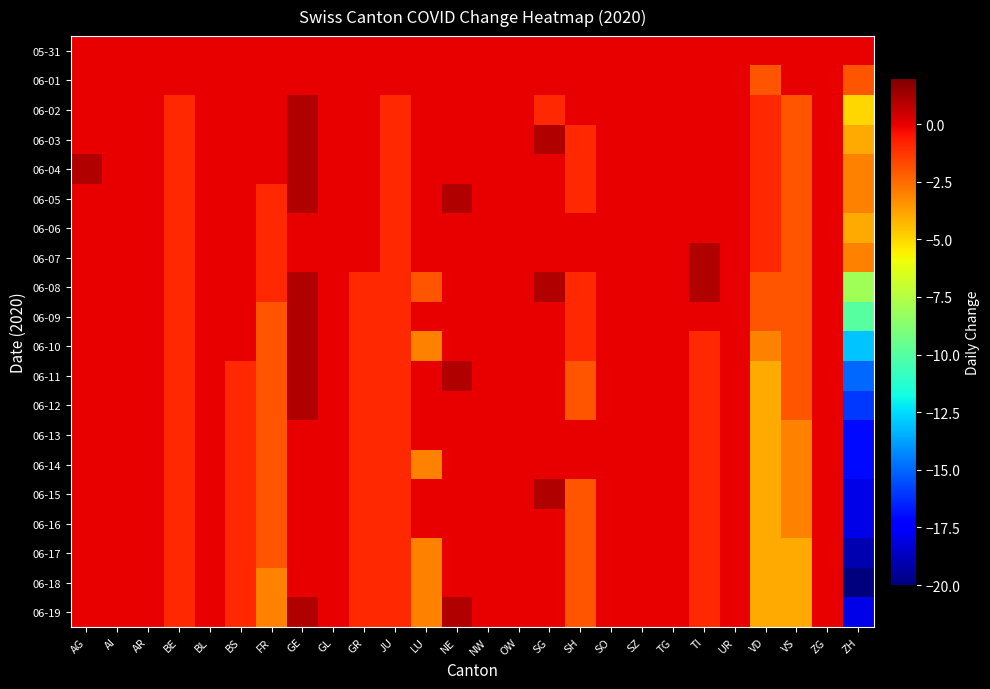

Reading left to right, extract all data points from this chart.

05-31: AG=0	AI=0	AR=0	BE=0	BL=0	BS=0	FR=0	GE=0	GL=0	GR=0	JU=0	LU=0	NE=0	NW=0	OW=0	SG=0	SH=0	SO=0	SZ=0	TG=0	TI=0	UR=0	VD=0	VS=0	ZG=0	ZH=0
06-01: AG=0	AI=0	AR=0	BE=0	BL=0	BS=0	FR=0	GE=0	GL=0	GR=0	JU=0	LU=0	NE=0	NW=0	OW=0	SG=0	SH=0	SO=0	SZ=0	TG=0	TI=0	UR=0	VD=-2	VS=0	ZG=0	ZH=-2
06-02: AG=0	AI=0	AR=0	BE=-1	BL=0	BS=0	FR=0	GE=1	GL=0	GR=0	JU=-1	LU=0	NE=0	NW=0	OW=0	SG=-1	SH=0	SO=0	SZ=0	TG=0	TI=0	UR=0	VD=-1	VS=-2	ZG=0	ZH=-5
06-03: AG=0	AI=0	AR=0	BE=-1	BL=0	BS=0	FR=0	GE=1	GL=0	GR=0	JU=-1	LU=0	NE=0	NW=0	OW=0	SG=1	SH=-1	SO=0	SZ=0	TG=0	TI=0	UR=0	VD=-1	VS=-2	ZG=0	ZH=-4
06-04: AG=1	AI=0	AR=0	BE=-1	BL=0	BS=0	FR=0	GE=1	GL=0	GR=0	JU=-1	LU=0	NE=0	NW=0	OW=0	SG=0	SH=-1	SO=0	SZ=0	TG=0	TI=0	UR=0	VD=-1	VS=-2	ZG=0	ZH=-3
06-05: AG=0	AI=0	AR=0	BE=-1	BL=0	BS=0	FR=-1	GE=1	GL=0	GR=0	JU=-1	LU=0	NE=1	NW=0	OW=0	SG=0	SH=-1	SO=0	SZ=0	TG=0	TI=0	UR=0	VD=-1	VS=-2	ZG=0	ZH=-3
06-06: AG=0	AI=0	AR=0	BE=-1	BL=0	BS=0	FR=-1	GE=0	GL=0	GR=0	JU=-1	LU=0	NE=0	NW=0	OW=0	SG=0	SH=0	SO=0	SZ=0	TG=0	TI=0	UR=0	VD=-1	VS=-2	ZG=0	ZH=-4
06-07: AG=0	AI=0	AR=0	BE=-1	BL=0	BS=0	FR=-1	GE=0	GL=0	GR=0	JU=-1	LU=0	NE=0	NW=0	OW=0	SG=0	SH=0	SO=0	SZ=0	TG=0	TI=1	UR=0	VD=-1	VS=-2	ZG=0	ZH=-3
06-08: AG=0	AI=0	AR=0	BE=-1	BL=0	BS=0	FR=-1	GE=1	GL=0	GR=-1	JU=-1	LU=-2	NE=0	NW=0	OW=0	SG=1	SH=-1	SO=0	SZ=0	TG=0	TI=1	UR=0	VD=-2	VS=-2	ZG=0	ZH=-8
06-09: AG=0	AI=0	AR=0	BE=-1	BL=0	BS=0	FR=-2	GE=1	GL=0	GR=-1	JU=-1	LU=0	NE=0	NW=0	OW=0	SG=0	SH=-1	SO=0	SZ=0	TG=0	TI=0	UR=0	VD=-2	VS=-2	ZG=0	ZH=-10
06-10: AG=0	AI=0	AR=0	BE=-1	BL=0	BS=0	FR=-2	GE=1	GL=0	GR=-1	JU=-1	LU=-3	NE=0	NW=0	OW=0	SG=0	SH=-1	SO=0	SZ=0	TG=0	TI=-1	UR=0	VD=-3	VS=-2	ZG=0	ZH=-13
06-11: AG=0	AI=0	AR=0	BE=-1	BL=0	BS=-1	FR=-2	GE=1	GL=0	GR=-1	JU=-1	LU=0	NE=1	NW=0	OW=0	SG=0	SH=-2	SO=0	SZ=0	TG=0	TI=-1	UR=0	VD=-4	VS=-2	ZG=0	ZH=-15
06-12: AG=0	AI=0	AR=0	BE=-1	BL=0	BS=-1	FR=-2	GE=1	GL=0	GR=-1	JU=-1	LU=0	NE=0	NW=0	OW=0	SG=0	SH=-2	SO=0	SZ=0	TG=0	TI=-1	UR=0	VD=-4	VS=-2	ZG=0	ZH=-16
06-13: AG=0	AI=0	AR=0	BE=-1	BL=0	BS=-1	FR=-2	GE=0	GL=0	GR=-1	JU=-1	LU=0	NE=0	NW=0	OW=0	SG=0	SH=0	SO=0	SZ=0	TG=0	TI=-1	UR=0	VD=-4	VS=-3	ZG=0	ZH=-17
06-14: AG=0	AI=0	AR=0	BE=-1	BL=0	BS=-1	FR=-2	GE=0	GL=0	GR=-1	JU=-1	LU=-3	NE=0	NW=0	OW=0	SG=0	SH=0	SO=0	SZ=0	TG=0	TI=-1	UR=0	VD=-4	VS=-3	ZG=0	ZH=-17
06-15: AG=0	AI=0	AR=0	BE=-1	BL=0	BS=-1	FR=-2	GE=0	GL=0	GR=-1	JU=-1	LU=0	NE=0	NW=0	OW=0	SG=1	SH=-2	SO=0	SZ=0	TG=0	TI=-1	UR=0	VD=-4	VS=-3	ZG=0	ZH=-18
06-16: AG=0	AI=0	AR=0	BE=-1	BL=0	BS=-1	FR=-2	GE=0	GL=0	GR=-1	JU=-1	LU=0	NE=0	NW=0	OW=0	SG=0	SH=-2	SO=0	SZ=0	TG=0	TI=-1	UR=0	VD=-4	VS=-3	ZG=0	ZH=-18
06-17: AG=0	AI=0	AR=0	BE=-1	BL=0	BS=-1	FR=-2	GE=0	GL=0	GR=-1	JU=-1	LU=-3	NE=0	NW=0	OW=0	SG=0	SH=-2	SO=0	SZ=0	TG=0	TI=-1	UR=0	VD=-4	VS=-4	ZG=0	ZH=-19
06-18: AG=0	AI=0	AR=0	BE=-1	BL=0	BS=-1	FR=-3	GE=0	GL=0	GR=-1	JU=-1	LU=-3	NE=0	NW=0	OW=0	SG=0	SH=-2	SO=0	SZ=0	TG=0	TI=-1	UR=0	VD=-4	VS=-4	ZG=0	ZH=-20
06-19: AG=0	AI=0	AR=0	BE=-1	BL=0	BS=-1	FR=-3	GE=1	GL=0	GR=-1	JU=-1	LU=-3	NE=1	NW=0	OW=0	SG=0	SH=-2	SO=0	SZ=0	TG=0	TI=-1	UR=0	VD=-4	VS=-4	ZG=0	ZH=-18